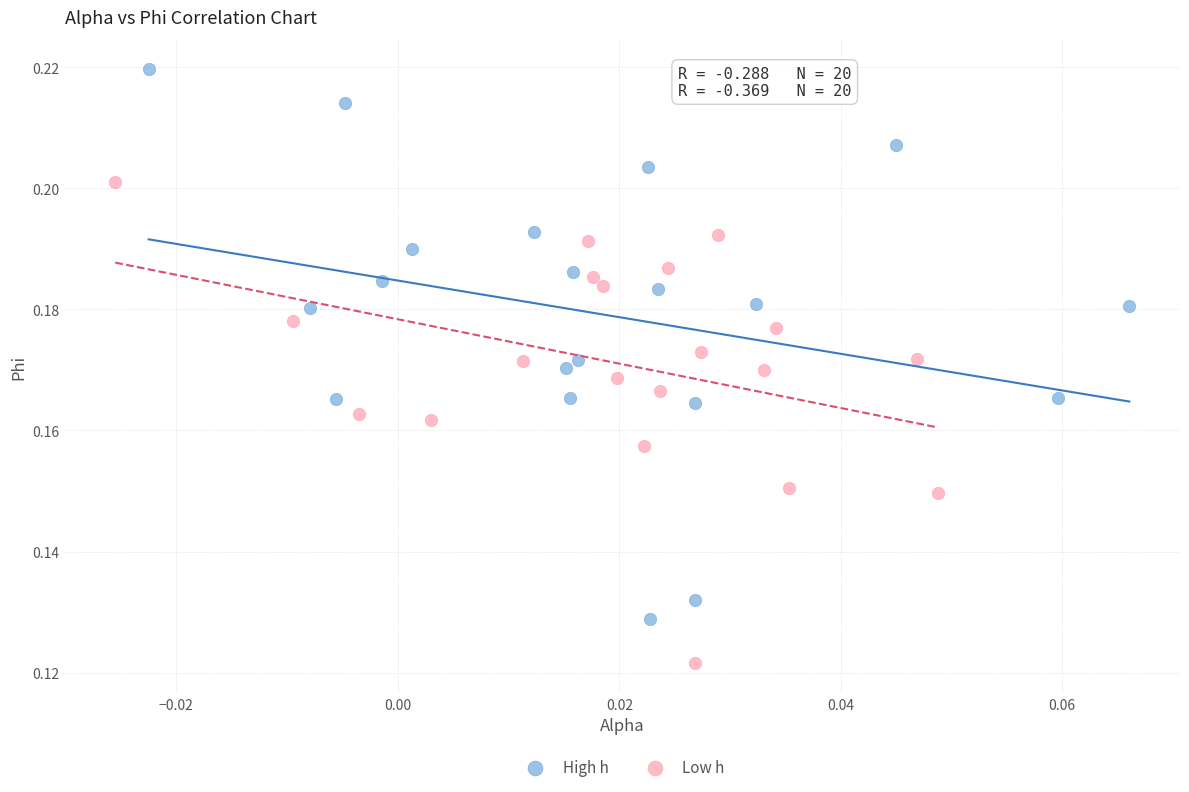

Which series contains the lowest Y value?

Low h